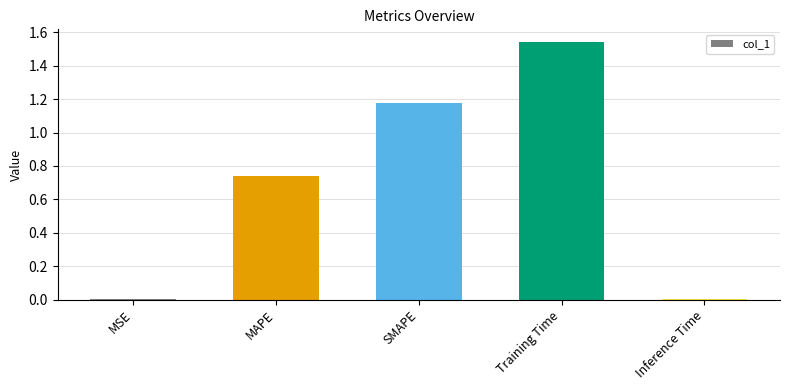

What is the change in value from MSE to SMAPE?

+1.2